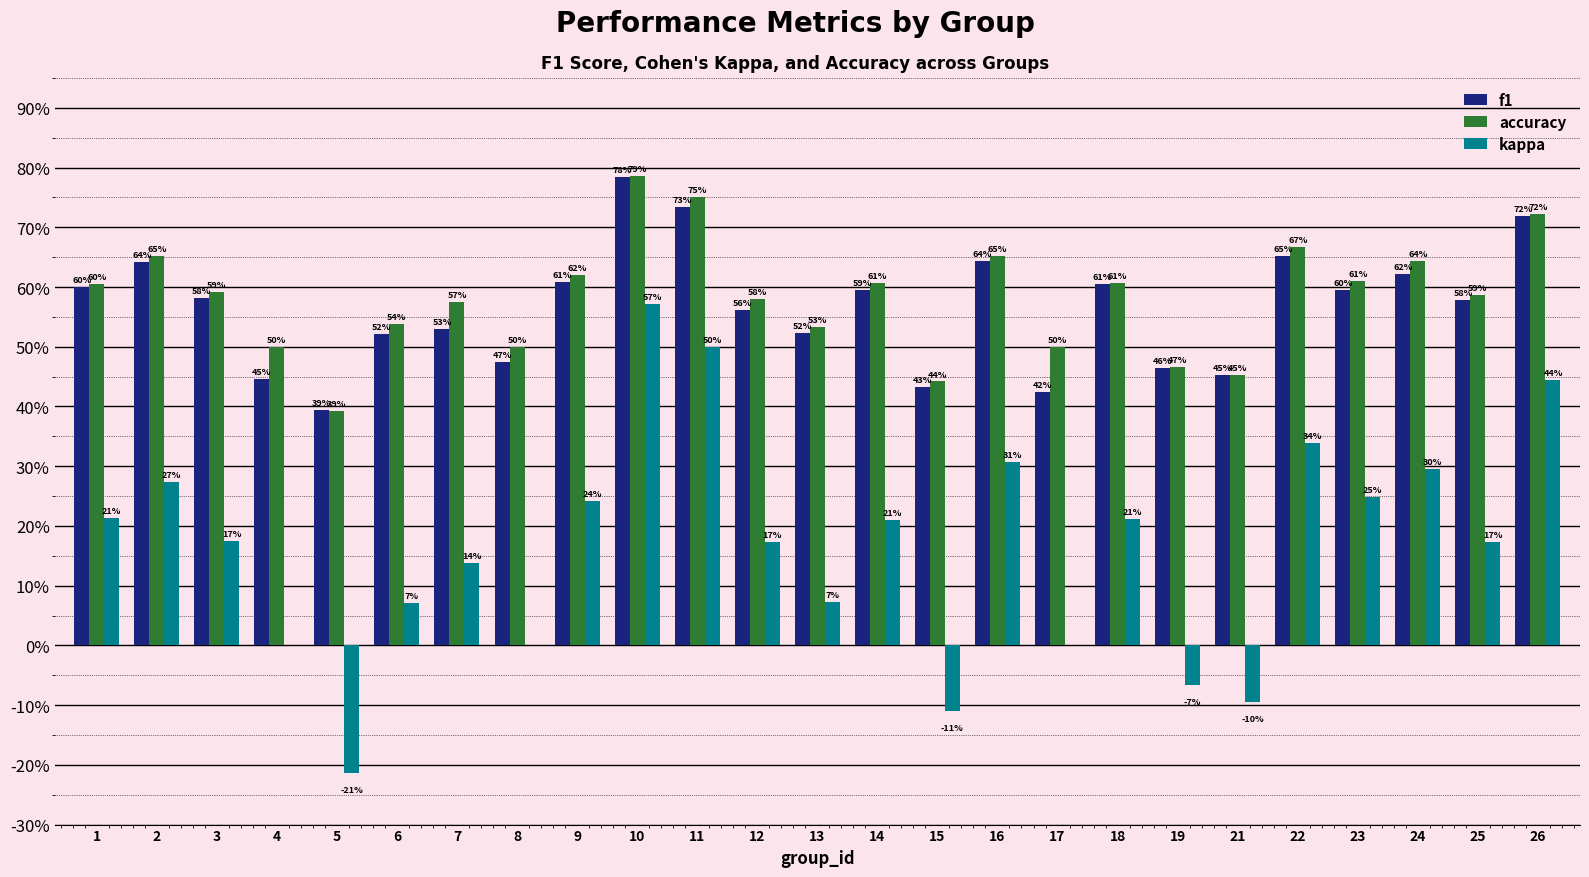

What are all the series names shown in the legend?

f1, accuracy, kappa